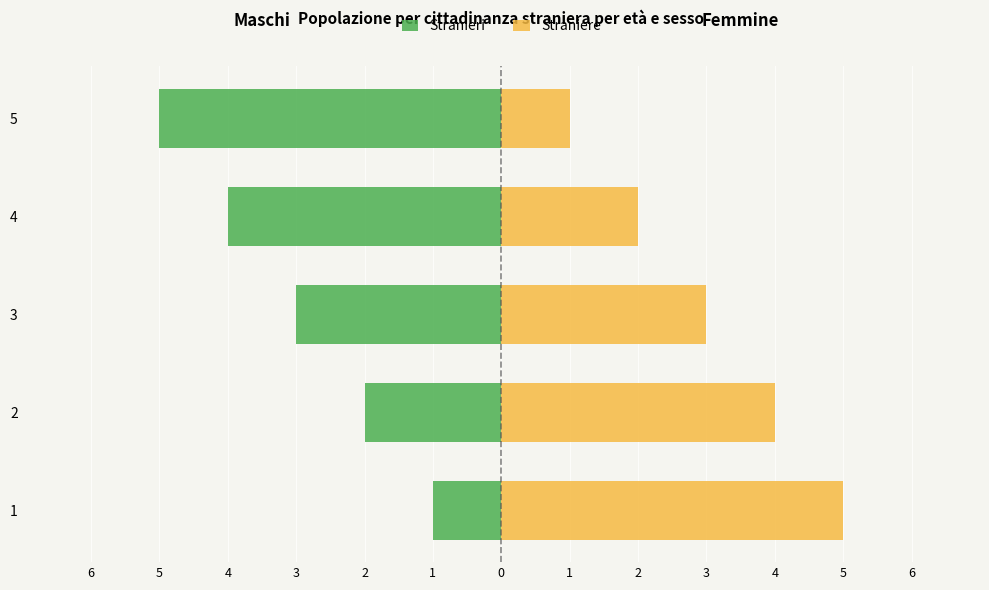

Reading left to right, list all the values displayed in this chart.

Stranieri: -1	-2	-3	-4	-5
Straniere: 5	4	3	2	1